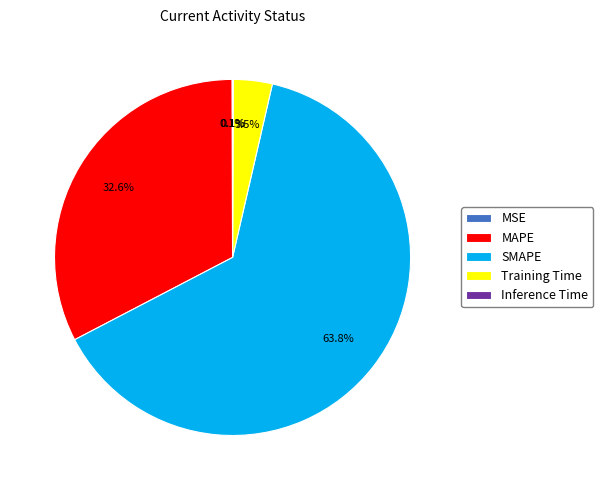

Which category has the biggest portion of the pie?

SMAPE